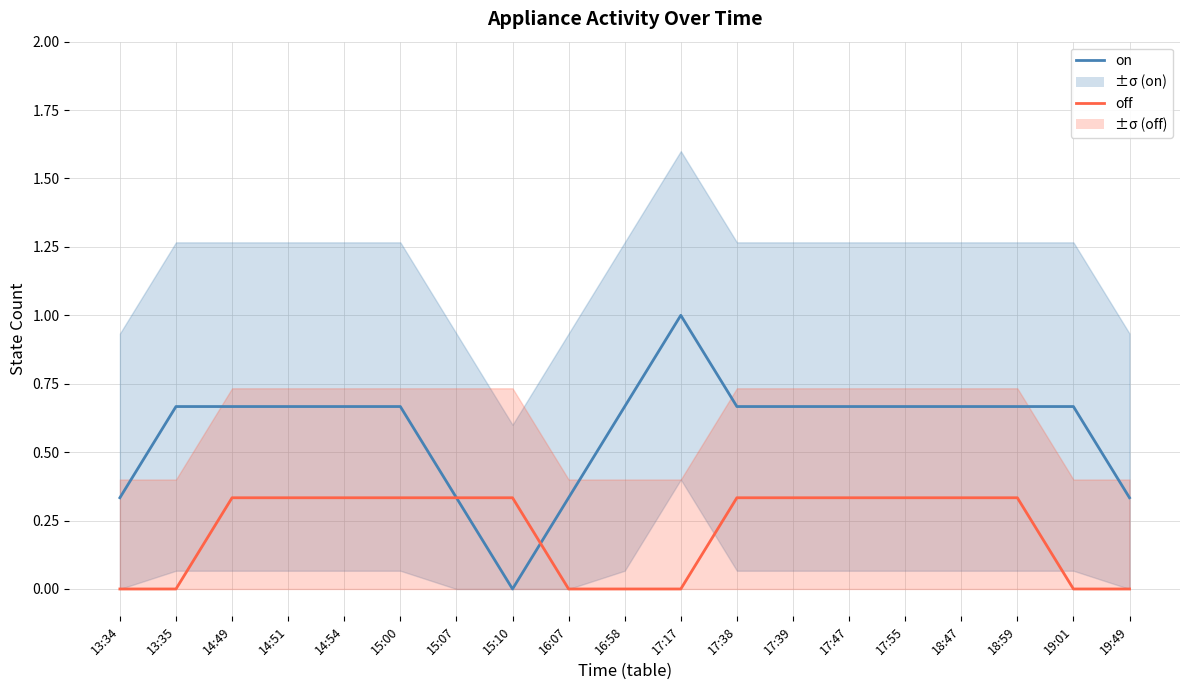

Reading left to right, what are all the values shown in this chart?

on: 13:34=0.3	13:35=0.7	14:49=0.7	14:51=0.7	14:54=0.7	15:00=0.7	15:07=0.3	15:10=0.0	16:07=0.3	16:58=0.7	17:17=1.0	17:38=0.7	17:39=0.7	17:47=0.7	17:55=0.7	18:47=0.7	18:59=0.7	19:01=0.7	19:49=0.3
off: 13:34=0.0	13:35=0.0	14:49=0.3	14:51=0.3	14:54=0.3	15:00=0.3	15:07=0.3	15:10=0.3	16:07=0.0	16:58=0.0	17:17=0.0	17:38=0.3	17:39=0.3	17:47=0.3	17:55=0.3	18:47=0.3	18:59=0.3	19:01=0.0	19:49=0.0